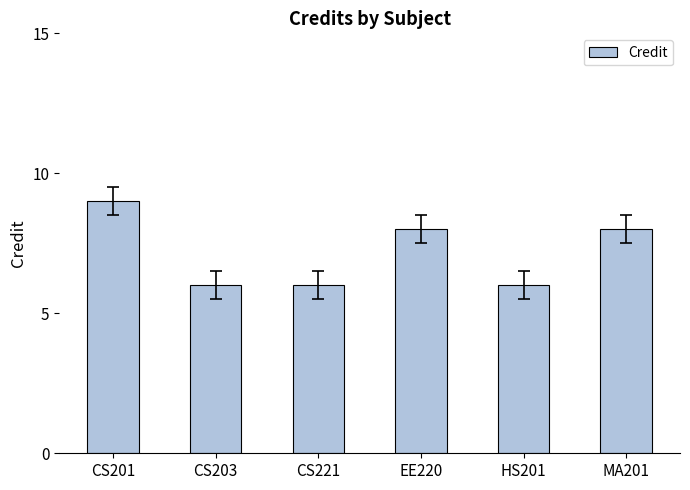

The value at CS203 is 6. True or false?

True